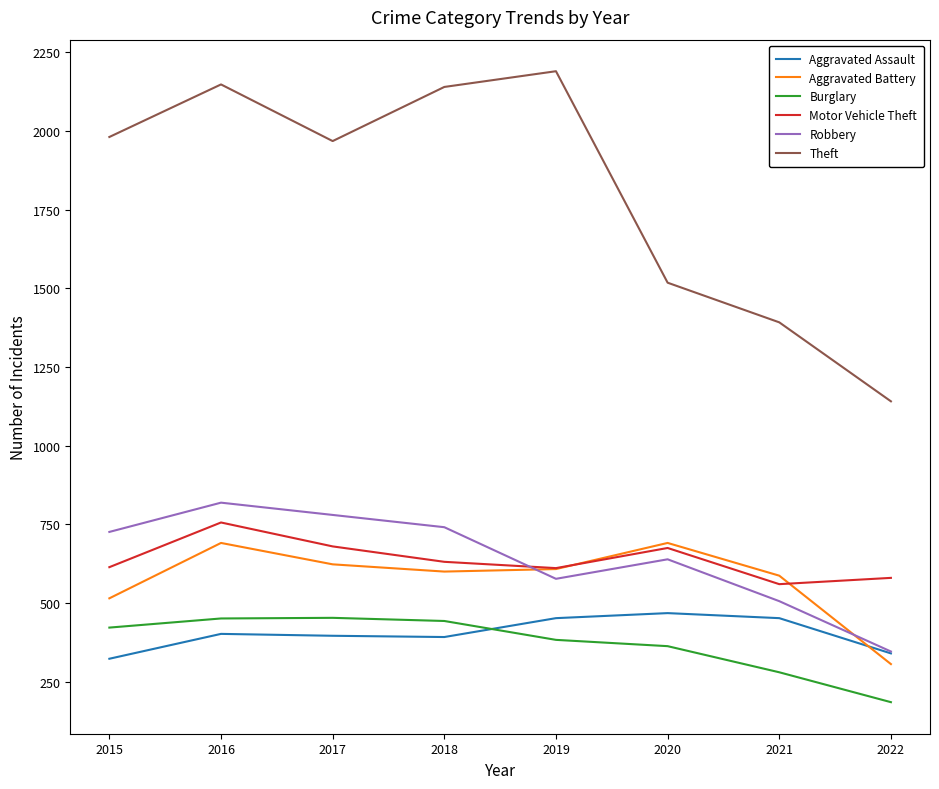

In Robbery, how many points are lower than both neighbors (excluding endpoints)?

1